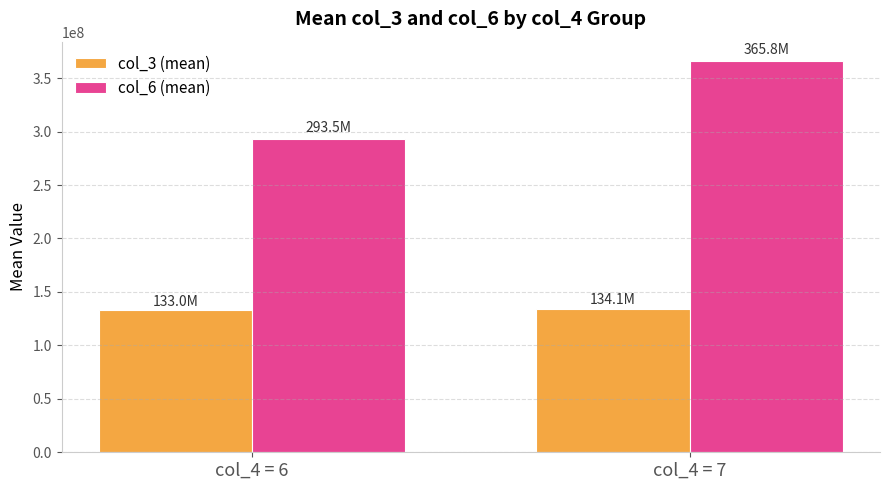

The value of col_3 (mean) at col_4 = 6 is 132951468.0. True or false?

True